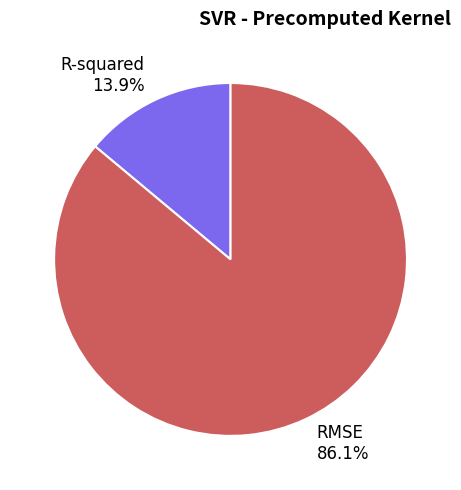

What is the majority slice?

RMSE